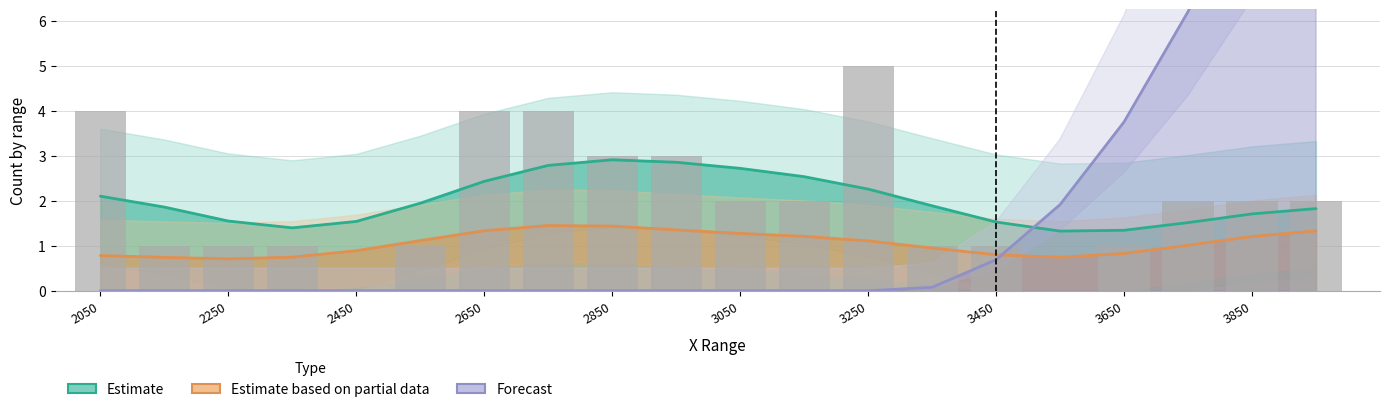

Is the value of Estimate based on partial data at 4 greater than the value of Forecast at 13?

No